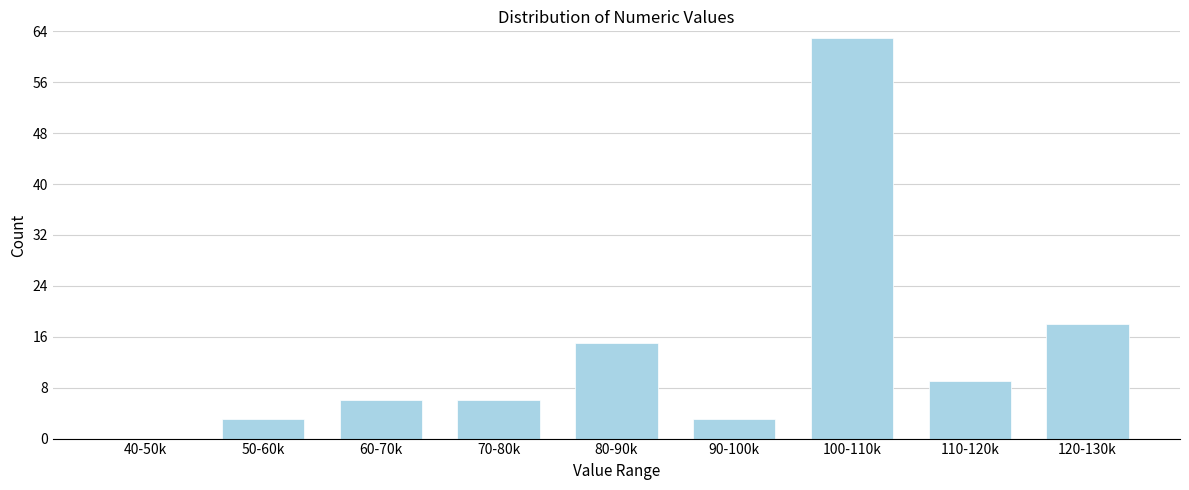

Reading left to right, transcribe all the data shown in this chart.

40-50k=0	50-60k=3	60-70k=6	70-80k=6	80-90k=15	90-100k=3	100-110k=63	110-120k=9	120-130k=18